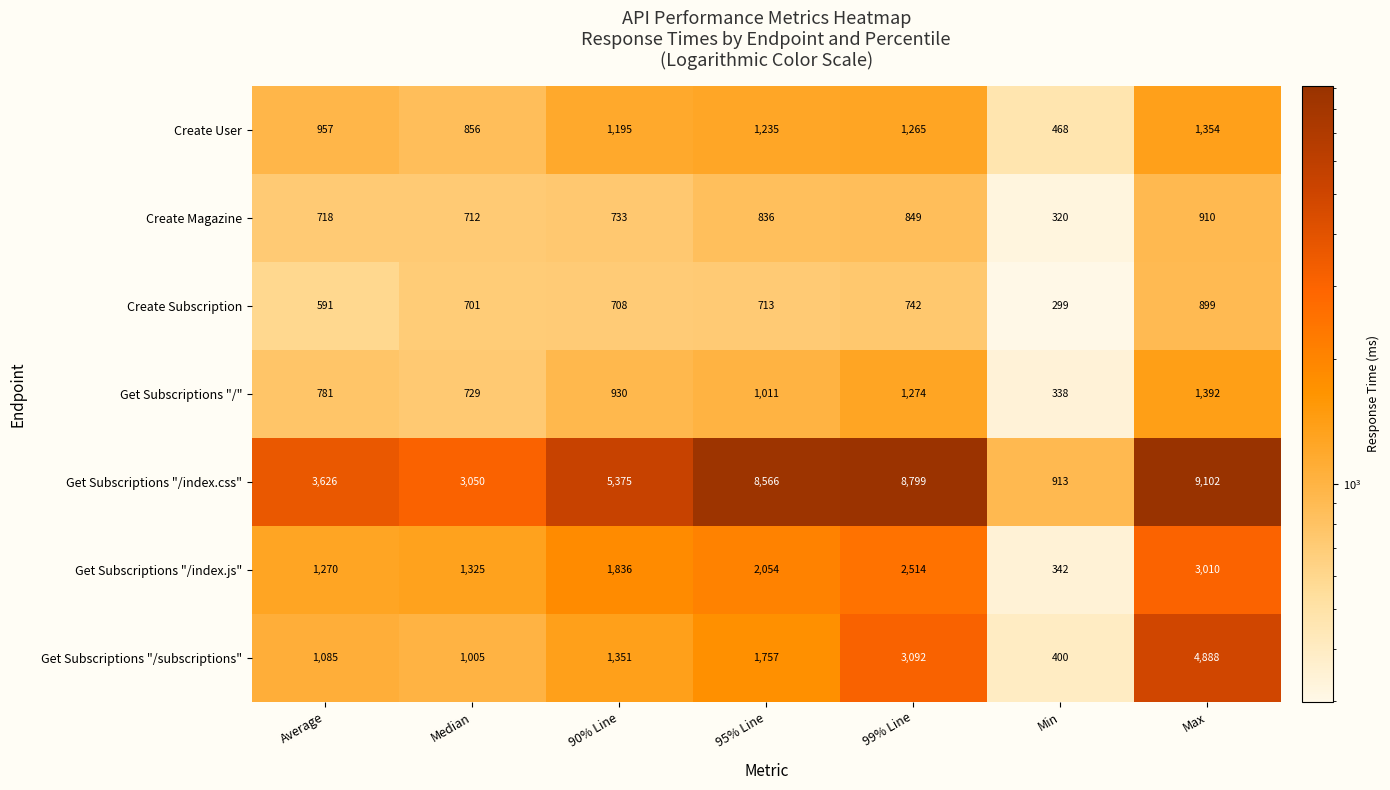

Which category has the lowest value across all series?

Min